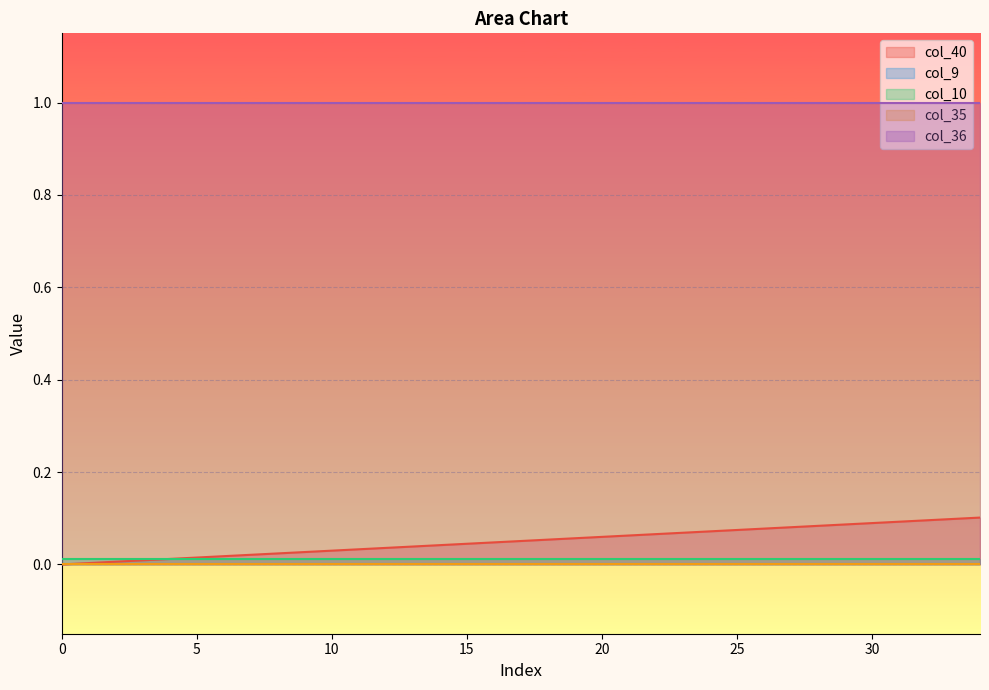

True or false: col_36 has a value of 1.7 at 16.

False